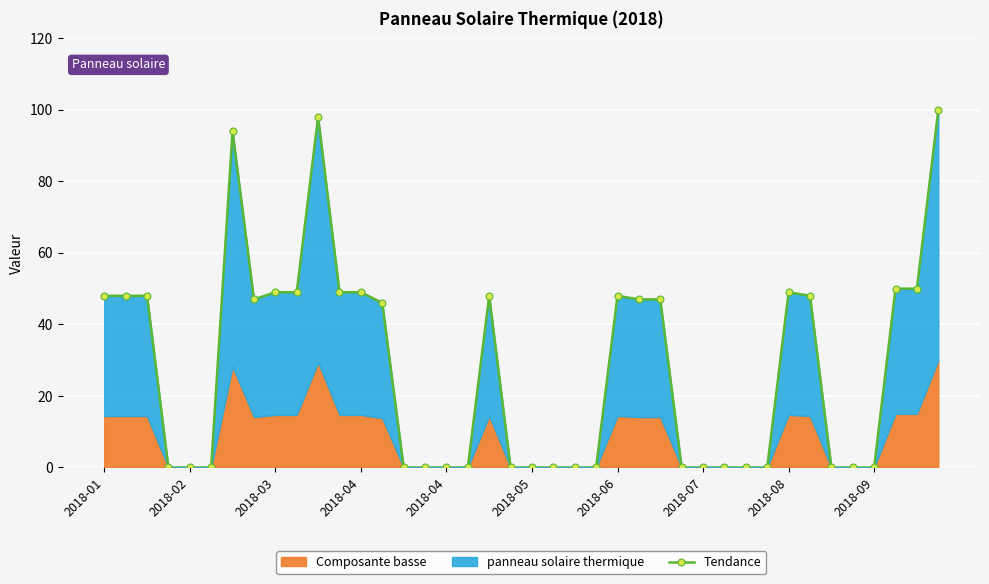

Is it true that the value at 33 is 13?

False